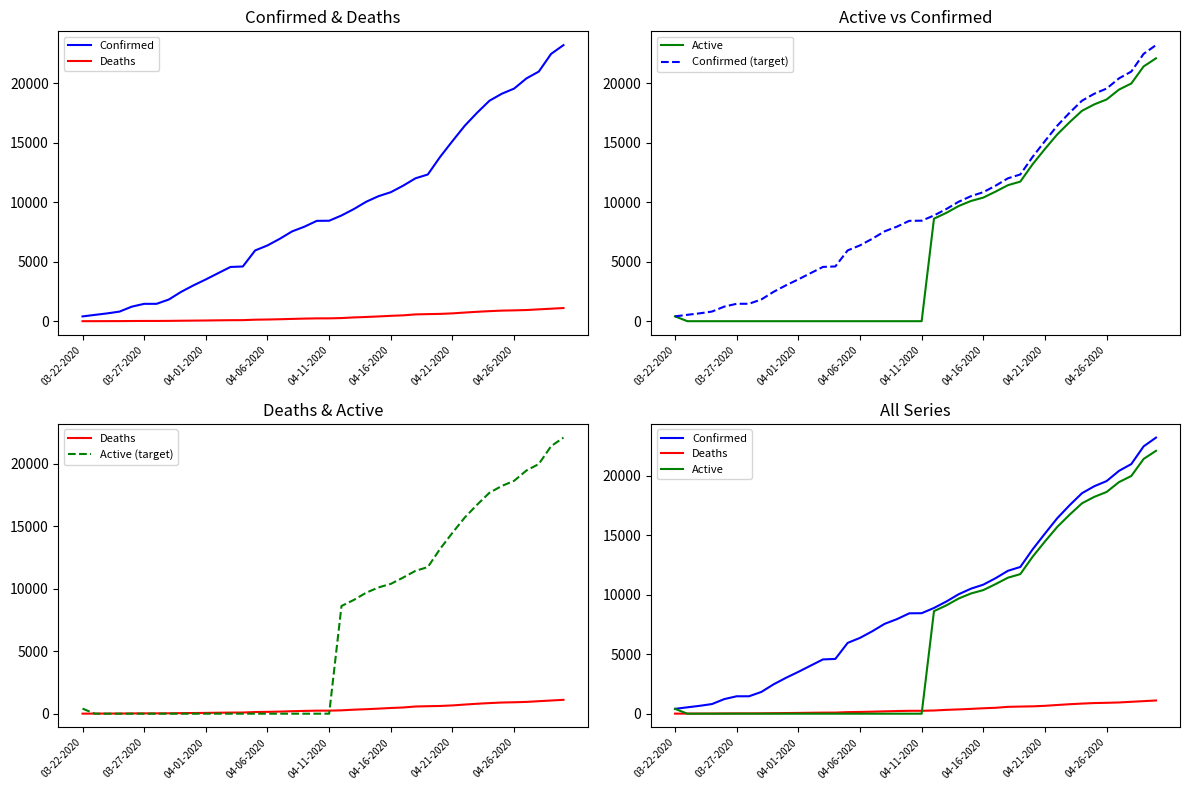

What is the difference between the Confirmed values at 20 and 14?

2498